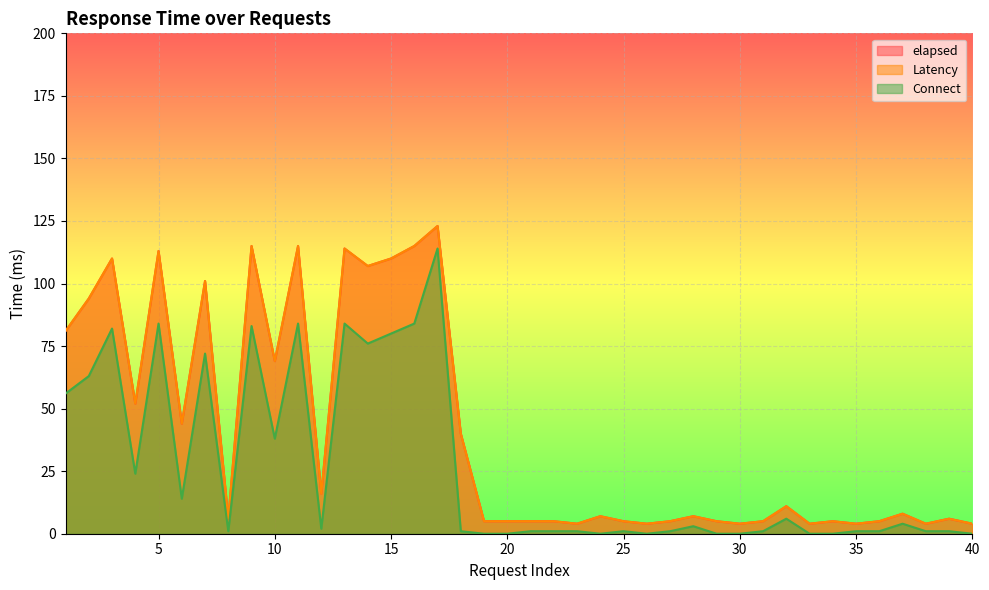

Does the chart display data point markers on the line(s)?

No